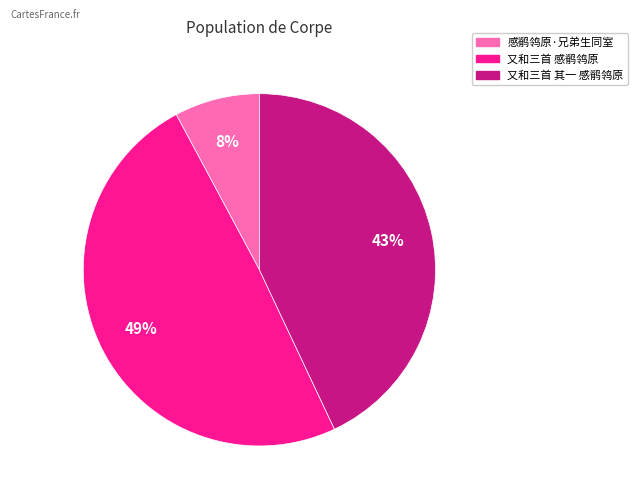

Do 感鹡鸰原·兄弟生同室 and 又和三首 其一 感鹡鸰原 together represent more than half of the pie?

Yes